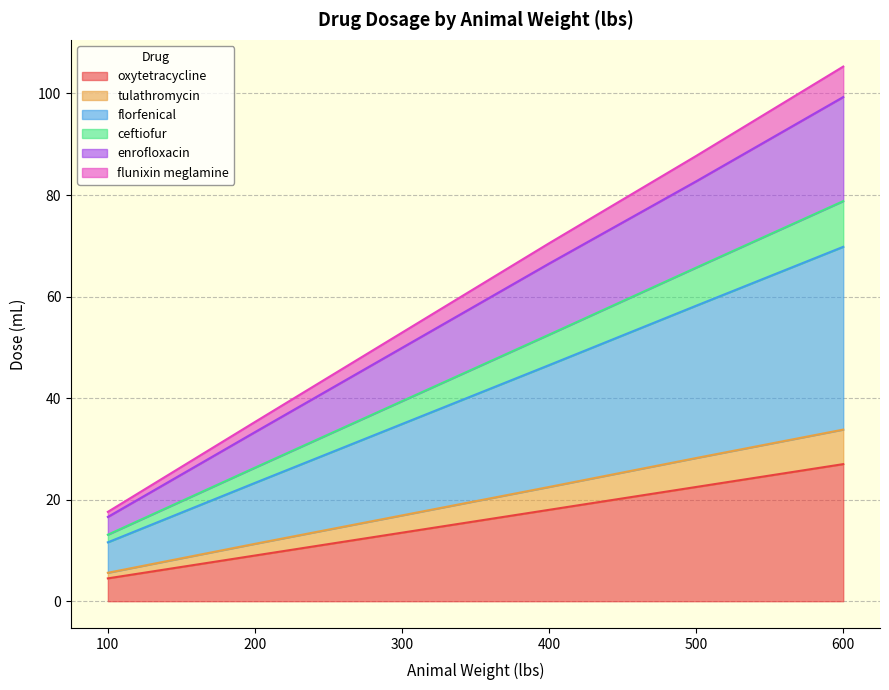

Which category has the highest value in the oxytetracycline series?

600